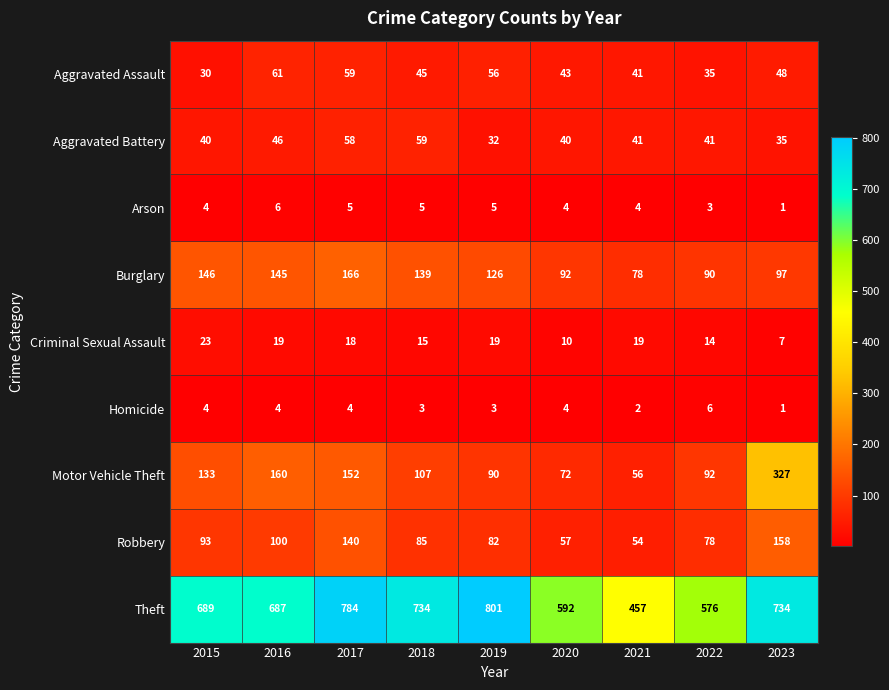

What is the minimum value for Burglary?

78